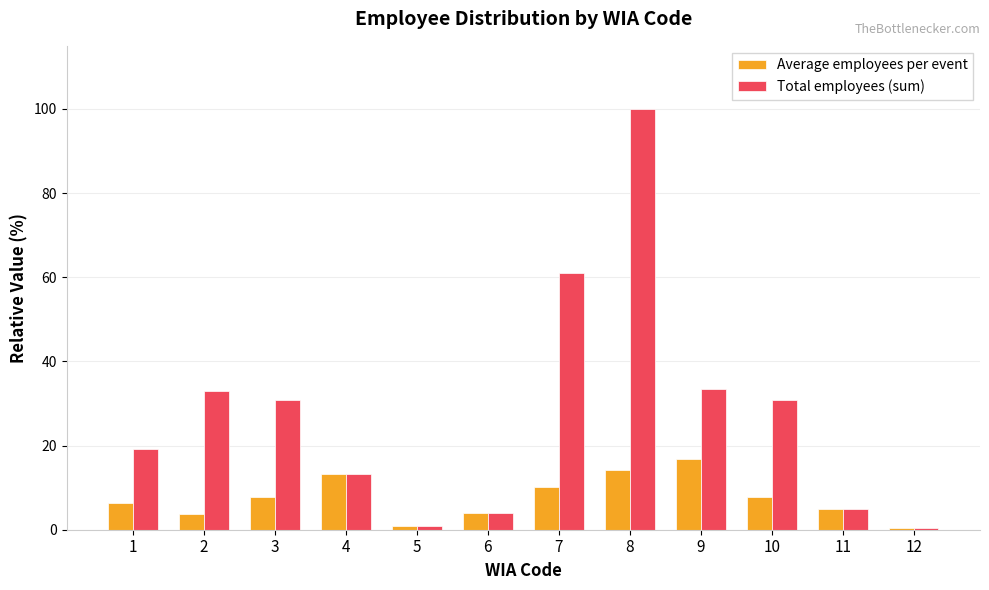

Which series has the largest range (max minus min)?

Total employees (sum)